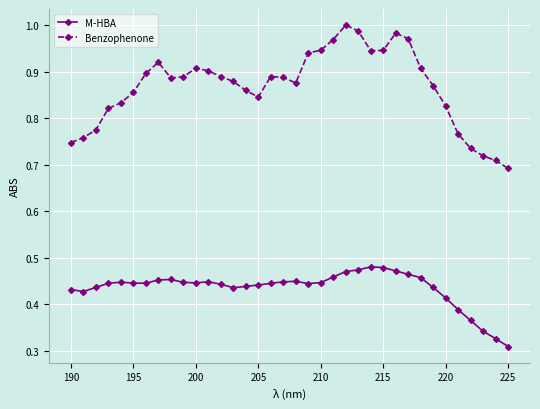

What is the difference between the maximum and minimum values in the M-HBA series?

0.2